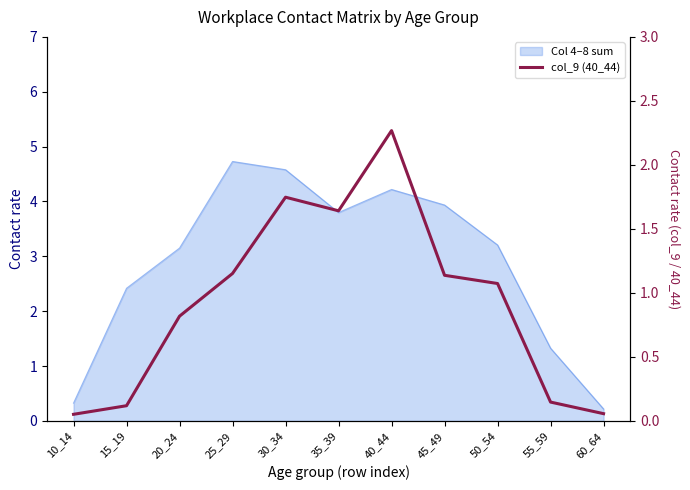

List the labels in order of value, smallest first.

10_14, 60_64, 15_19, 55_59, 20_24, 50_54, 45_49, 25_29, 35_39, 30_34, 40_44